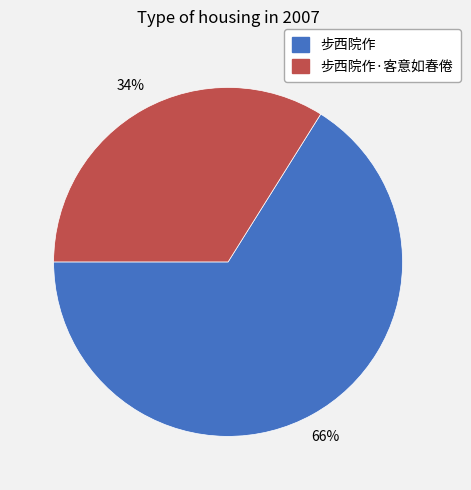

What percentage is the 步西院作·客意如春倦 slice, to the nearest percent?

34%